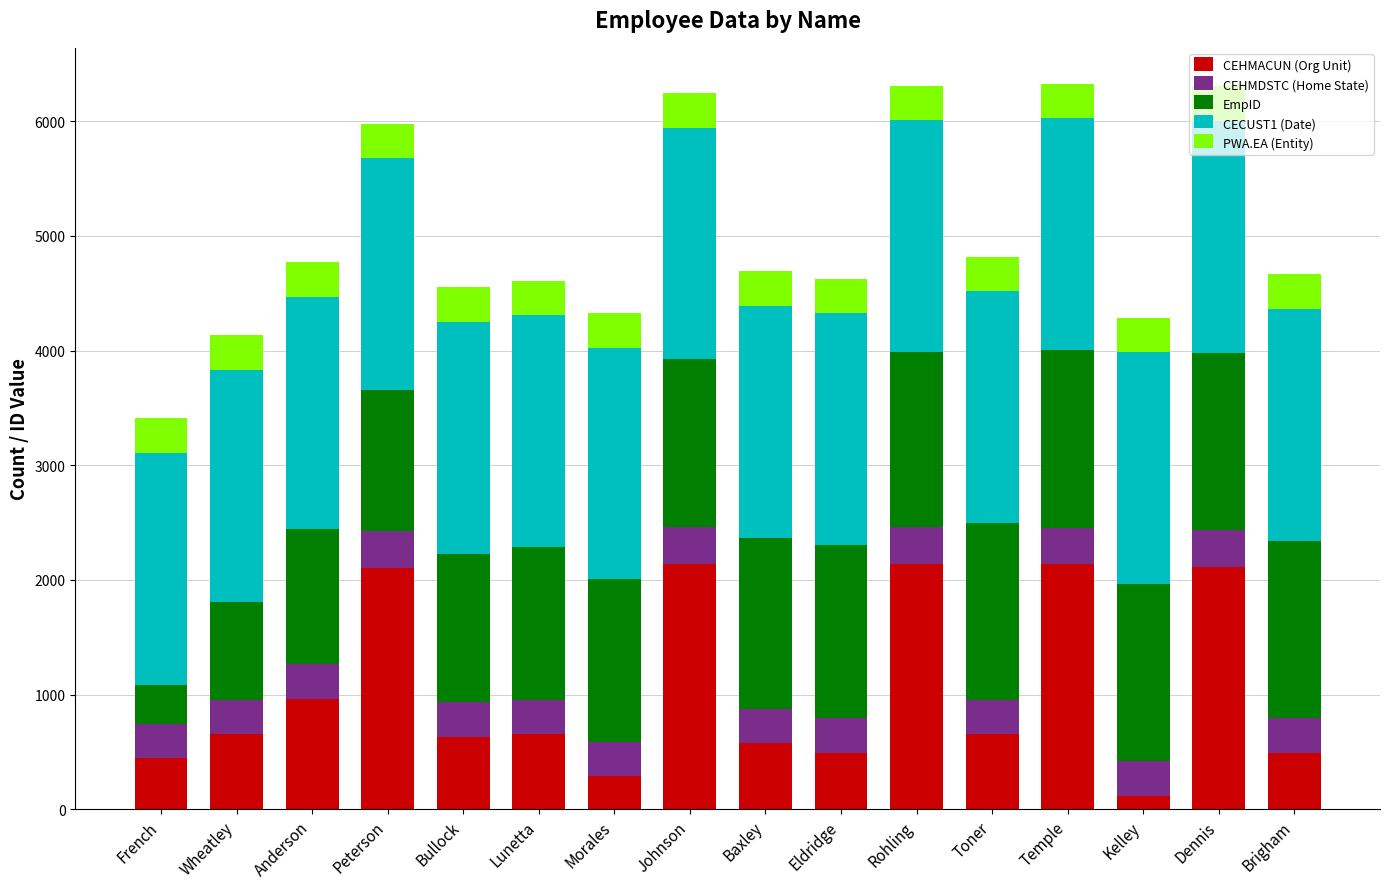

Are the bars grouped side by side (vs. stacked)?

No